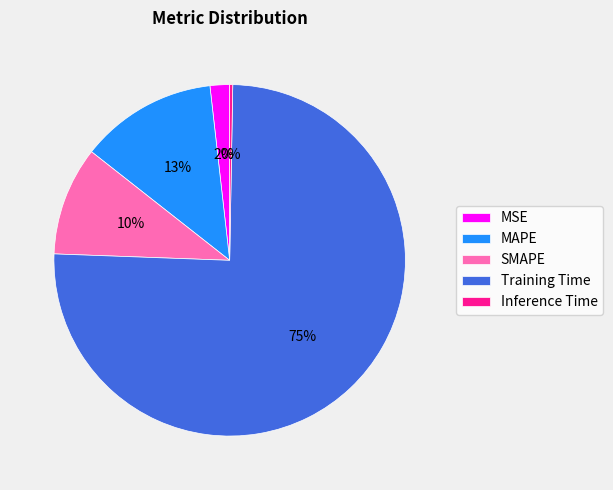

Is it true that Training Time is 75% of the pie?

True